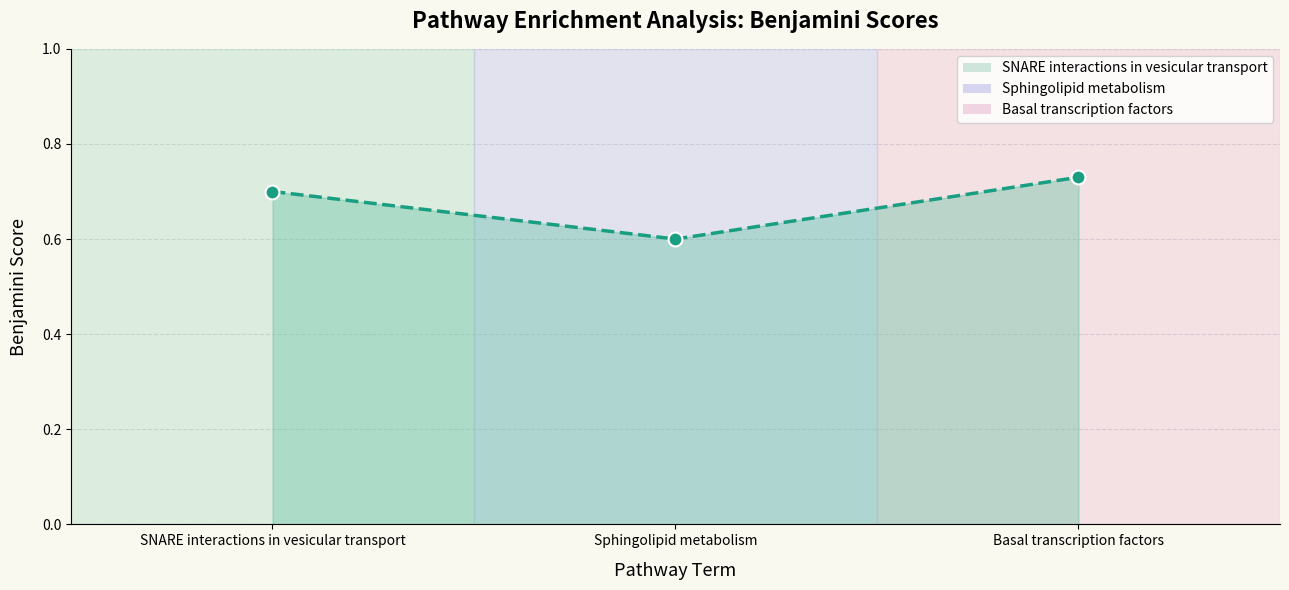

How many lines are shown in the chart?

1